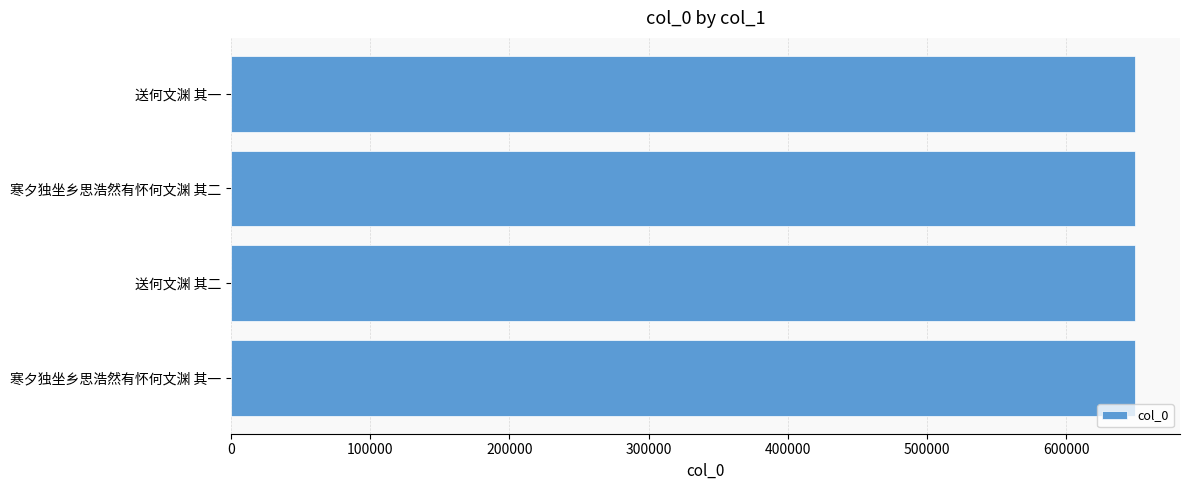

Read the value at 送何文渊 其一.

649206